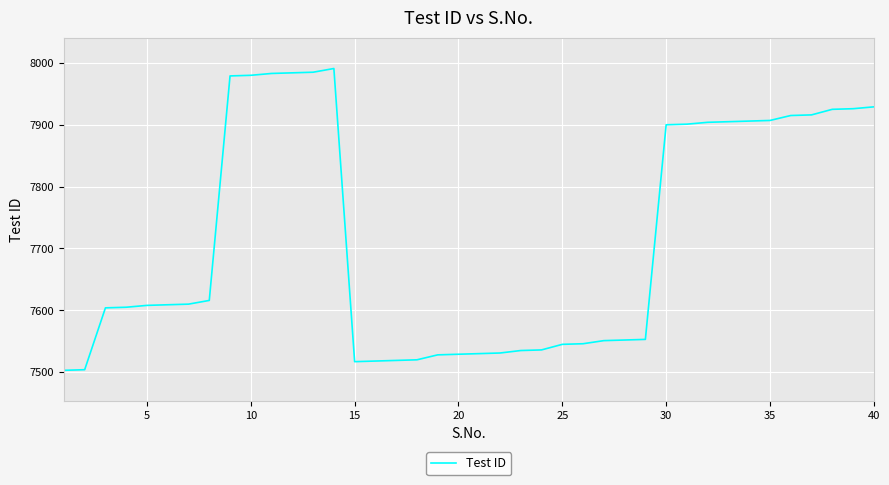

What is the greatest value displayed?

7991